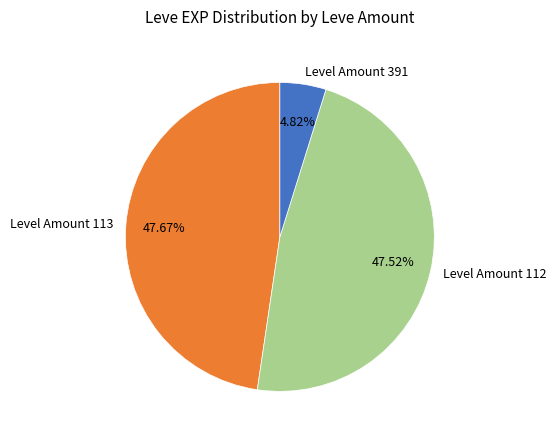

Do Level Amount 391 and Level Amount 113 together represent more than half of the pie?

Yes